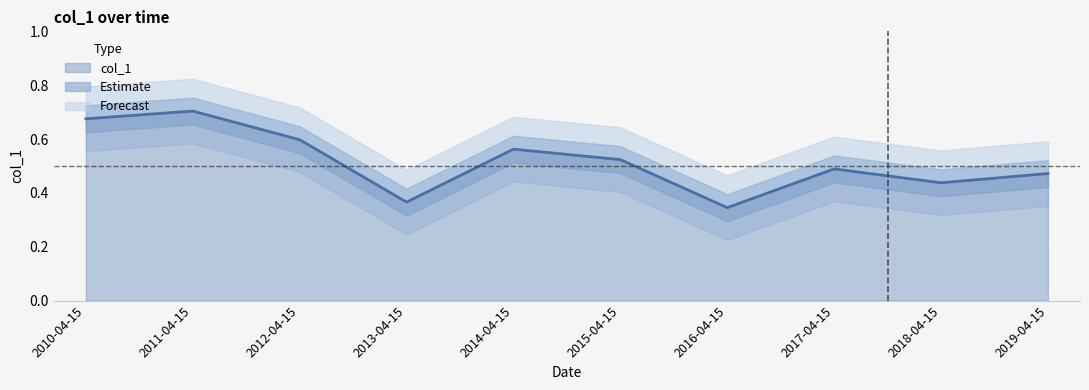

What is the change in value from 2012-04-15 to 2018-04-15?

-0.2